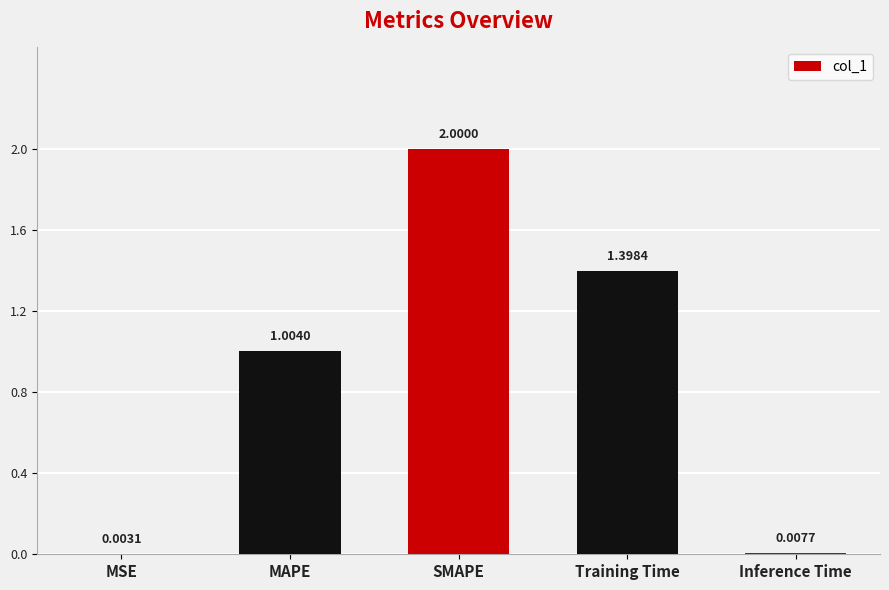

Between MAPE and Inference Time, which is larger?

MAPE